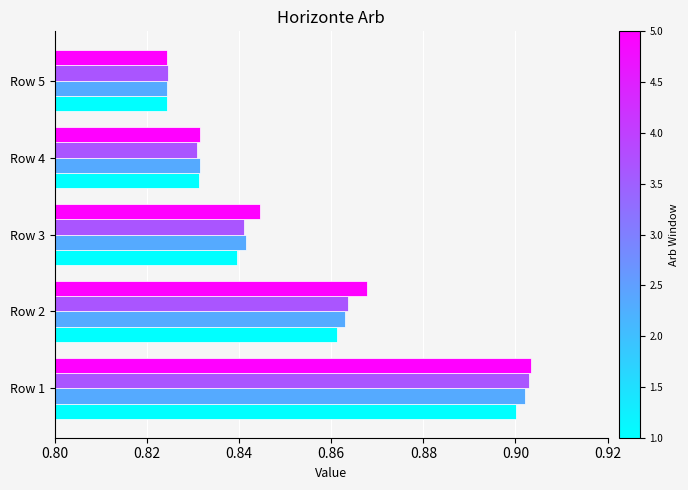

At which category does the chart reach its minimum across all series?

Row 5